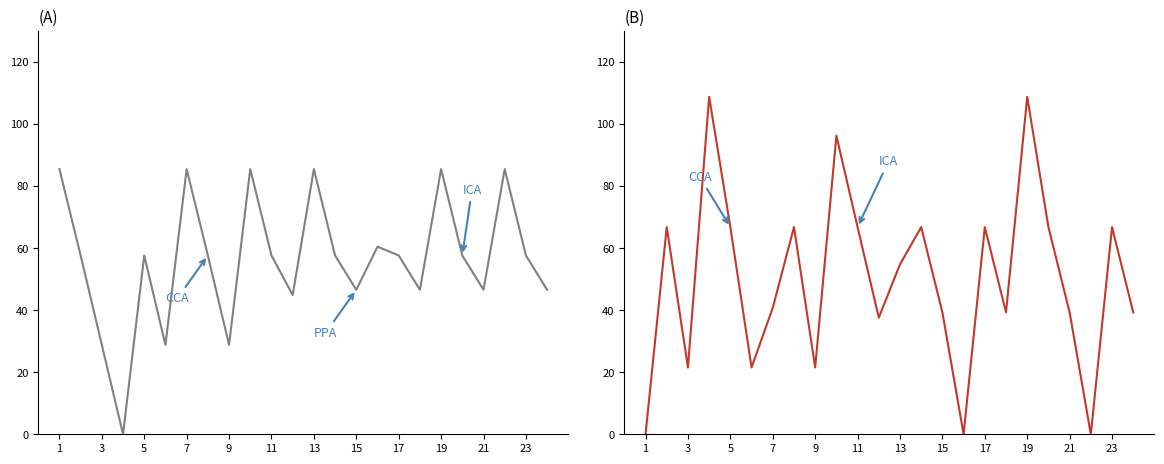

Does the chart have visible grid lines?

No